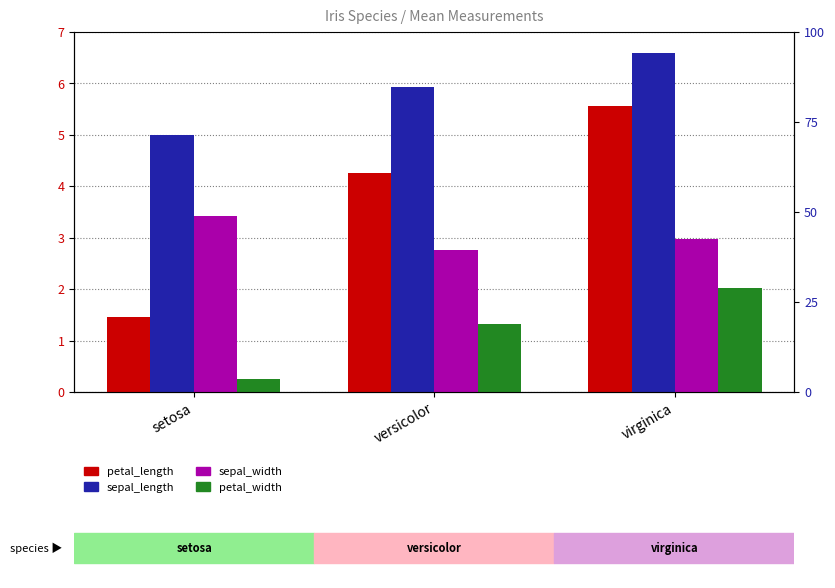

At which label does sepal_length reach its minimum?

setosa